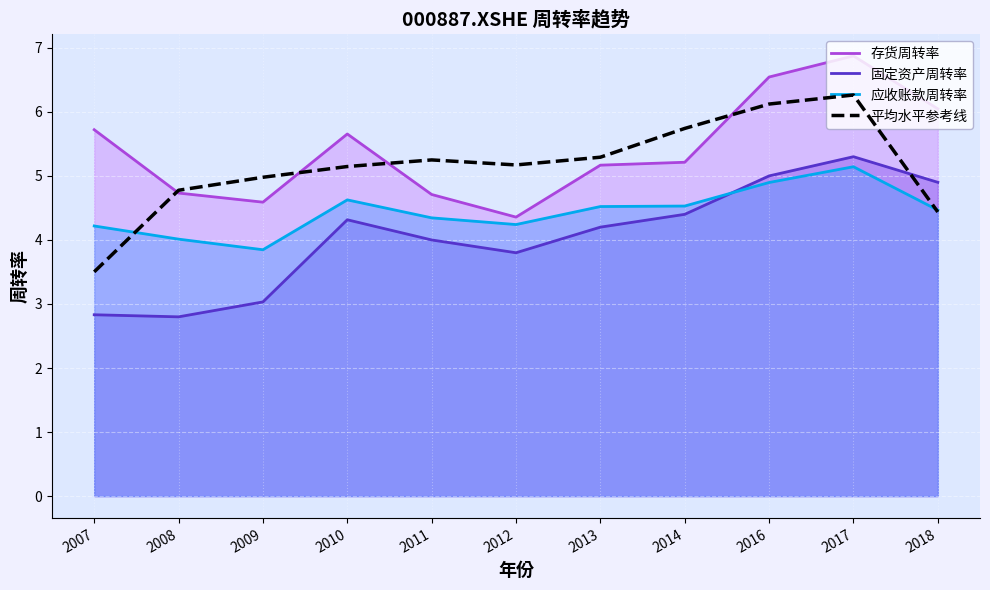

What is the average value of the 应收账款周转率 series?

4.4